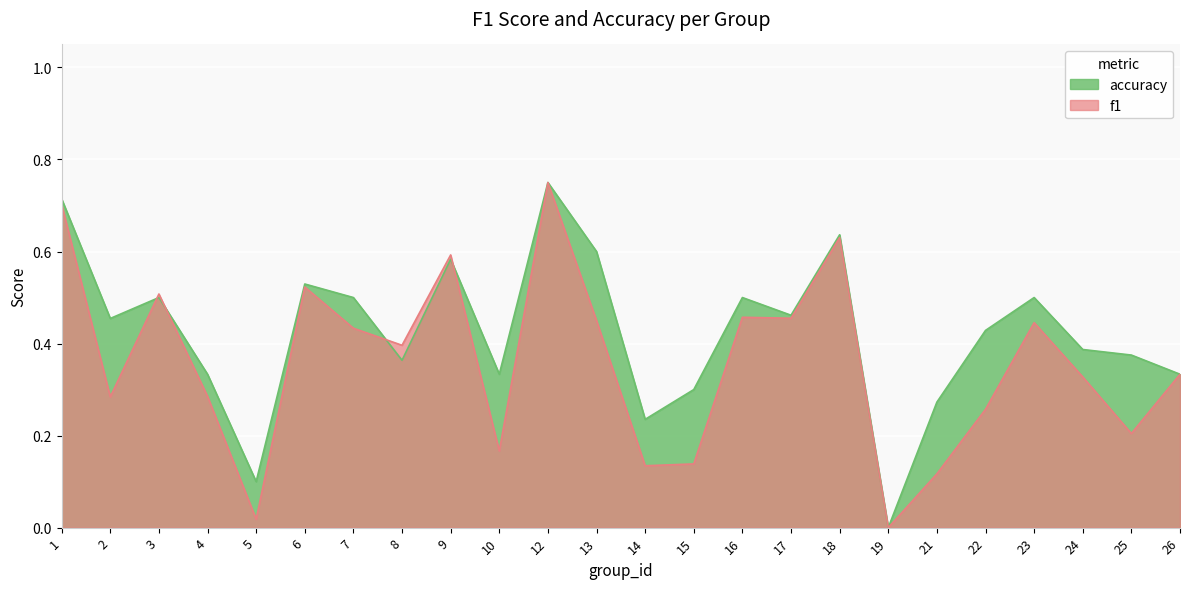

What is the maximum value shown in the chart?

0.8